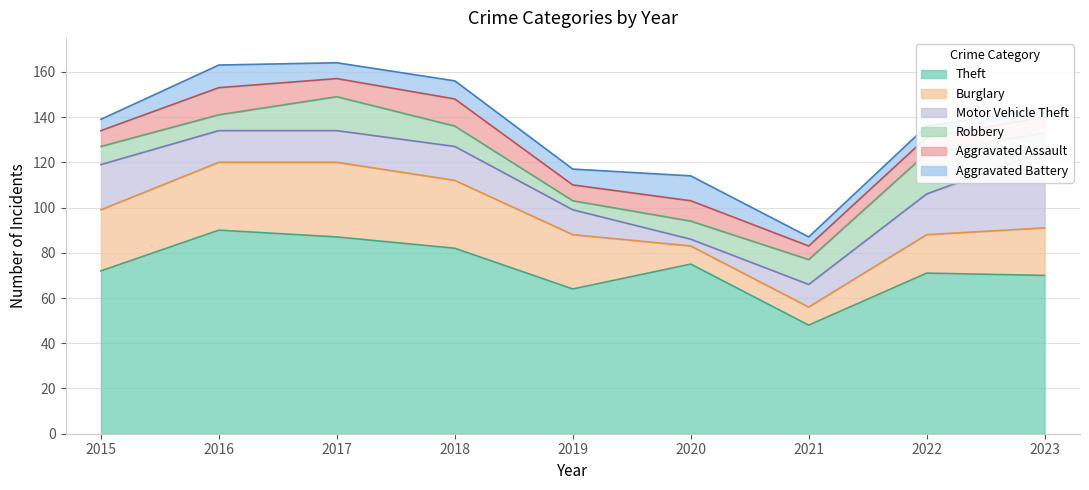

Reading right to left, extract all data points from this chart.

Theft: 2023=70	2022=71	2021=48	2020=75	2019=64	2018=82	2017=87	2016=90	2015=72
Burglary: 2023=21	2022=17	2021=8	2020=8	2019=24	2018=30	2017=33	2016=30	2015=27
Motor Vehicle Theft: 2023=34	2022=18	2021=10	2020=3	2019=11	2018=15	2017=14	2016=14	2015=20
Robbery: 2023=8	2022=18	2021=11	2020=8	2019=4	2018=9	2017=15	2016=7	2015=8
Aggravated Assault: 2023=7	2022=7	2021=6	2020=9	2019=7	2018=12	2017=8	2016=12	2015=7
Aggravated Battery: 2023=4	2022=5	2021=4	2020=11	2019=7	2018=8	2017=7	2016=10	2015=5